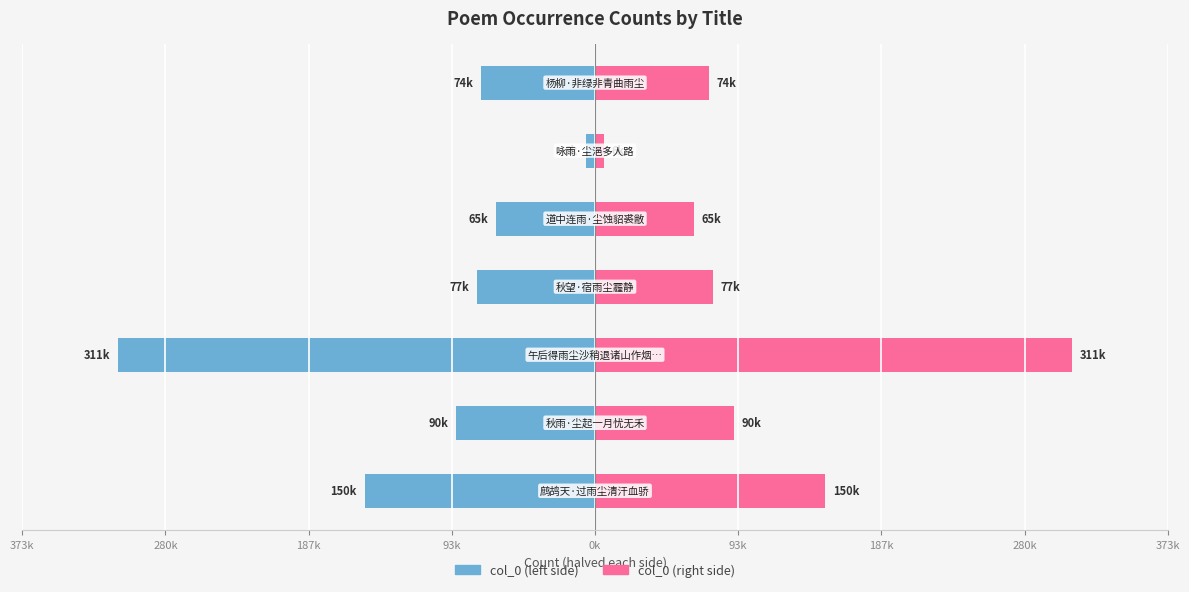

How many data points does each series have?

7